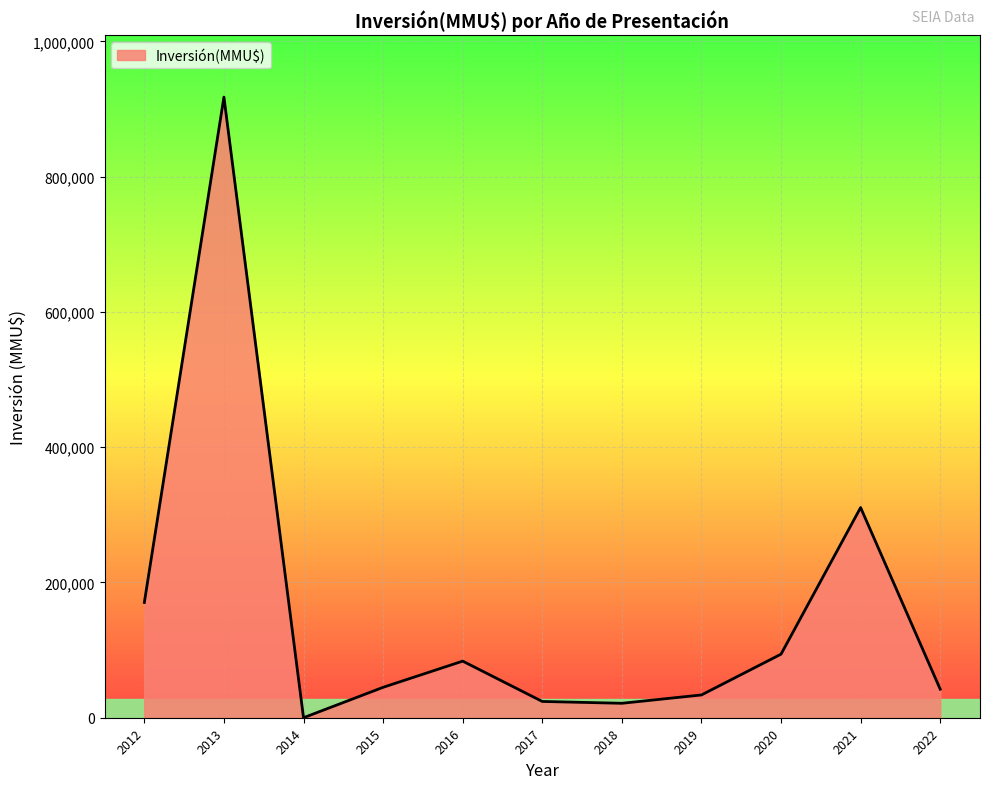

Approximately how many times larger is the value at 2012 compared to 2015?

3.8